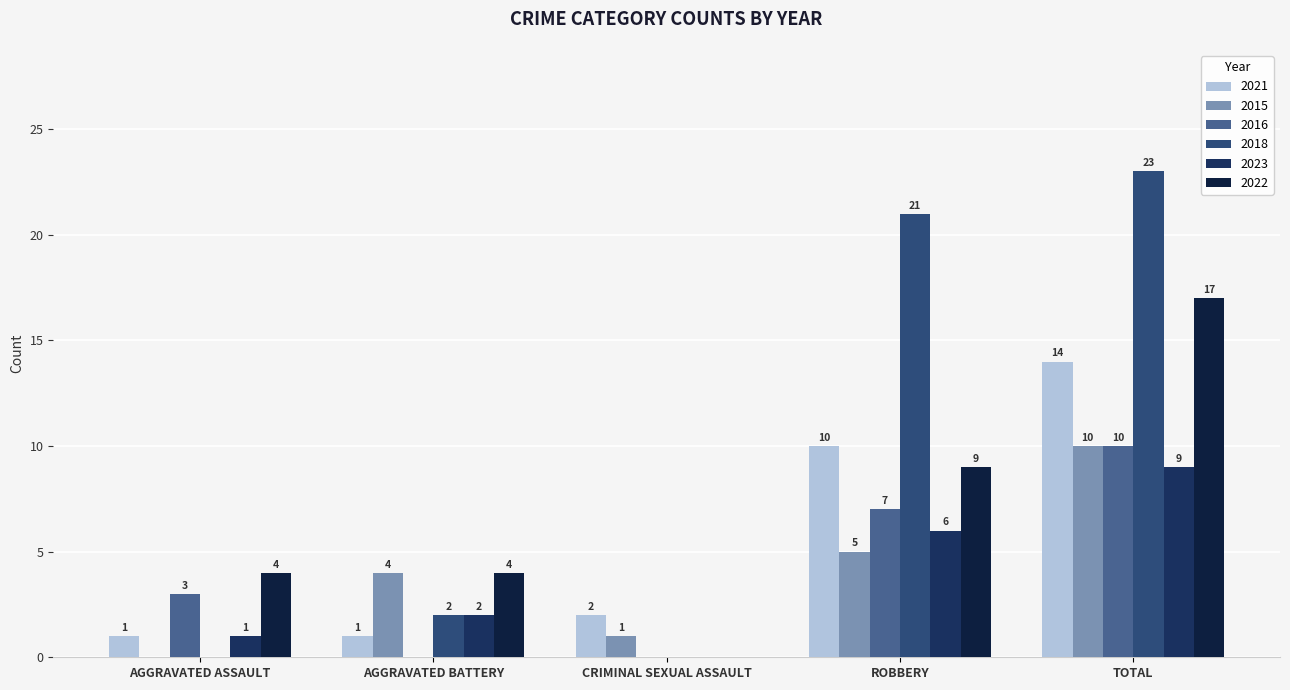

Where is 2015 nearest to the value 5?

ROBBERY